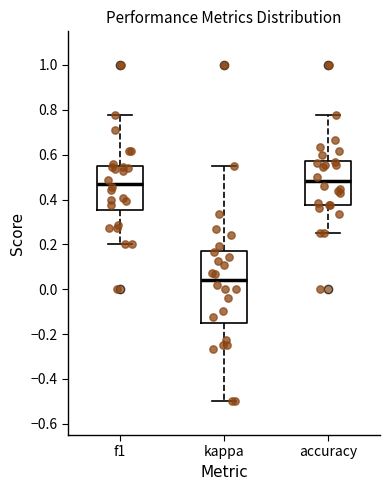

Comparing the boxes themselves (not the whiskers), which one is the tallest?

kappa